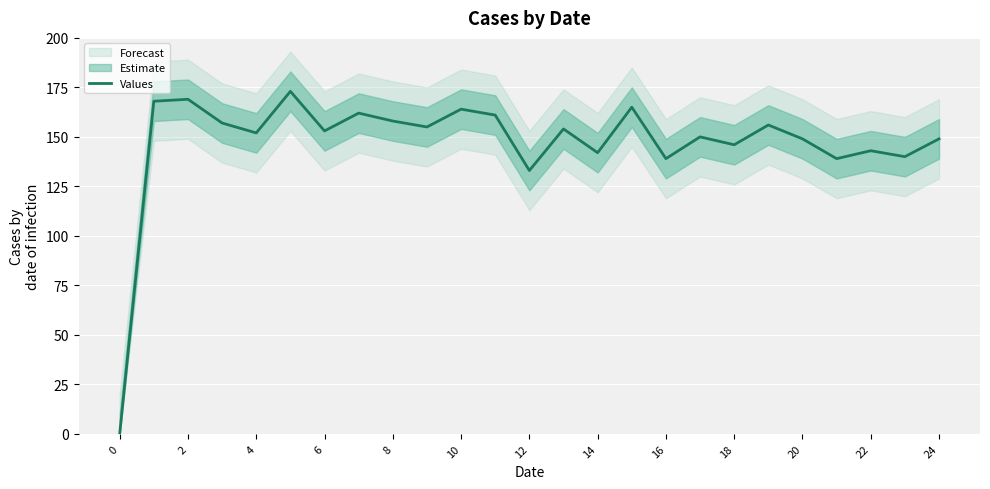

At which label is Values closest to 86?

12